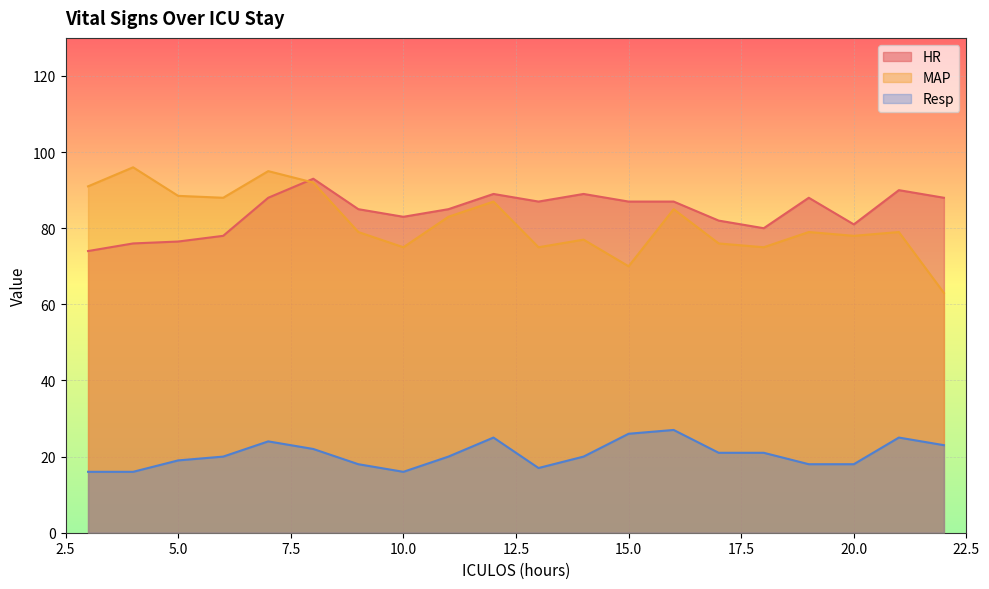

List the series in order of their peak value, highest first.

MAP, HR, Resp